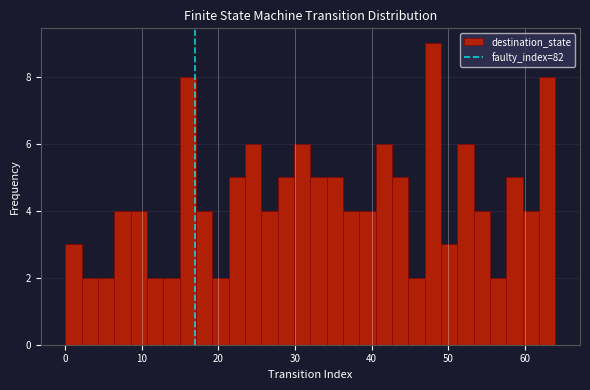

Around what value on the x-axis is the tallest bar? Give the approximate position of its centre, as read against the axis.

48